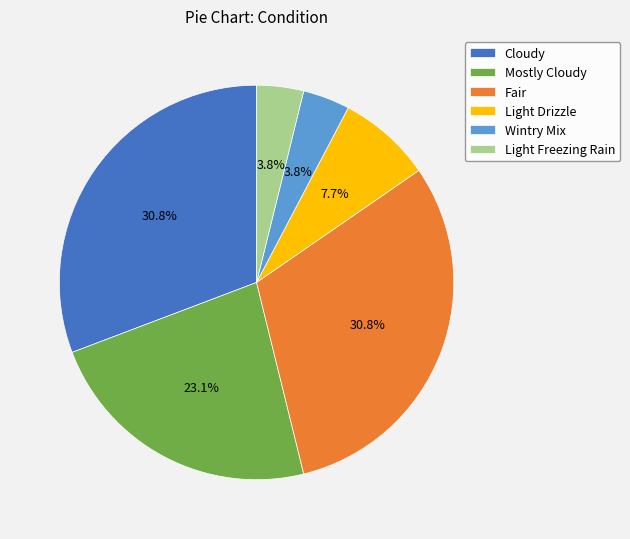

The Cloudy slice represents 58% of the pie. True or false?

False